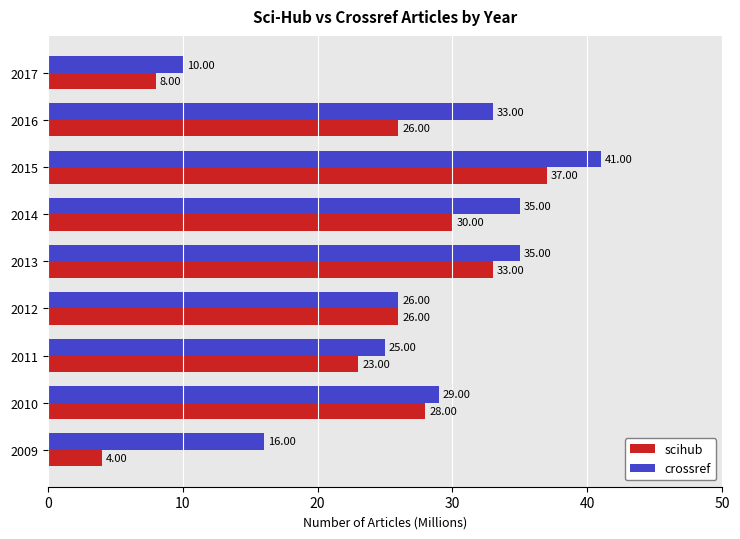

At which category is the sum across all series the highest?

2015